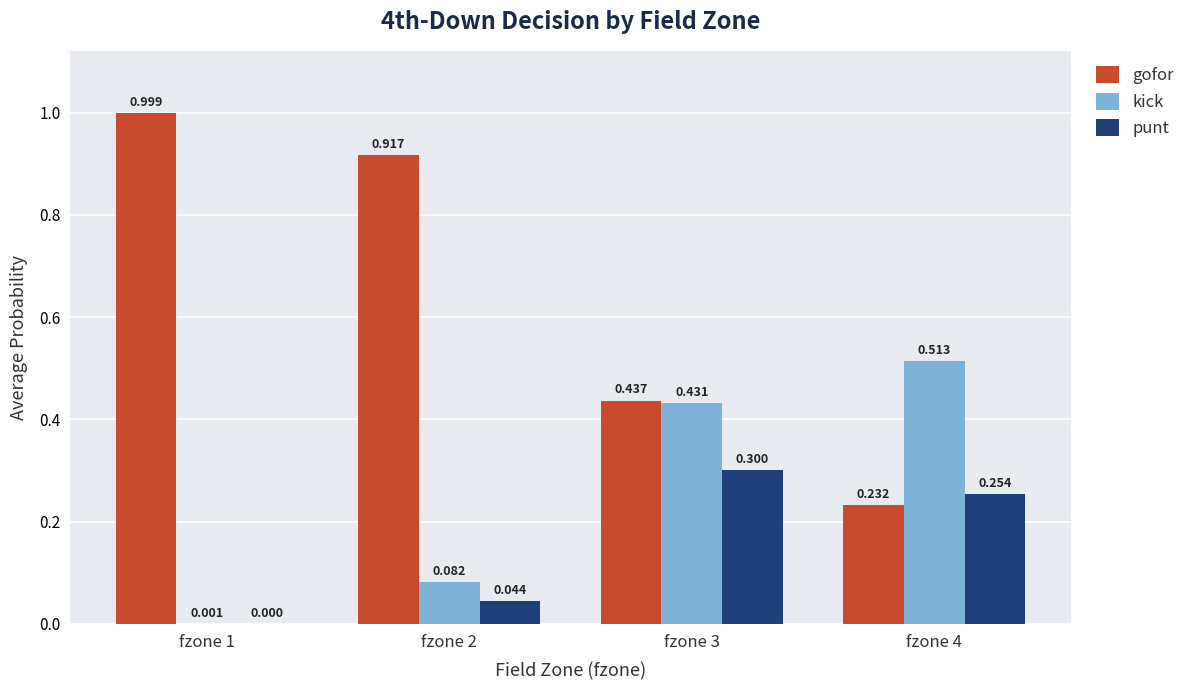

What is the sum of the gofor values at fzone 3 and fzone 1?

1.4